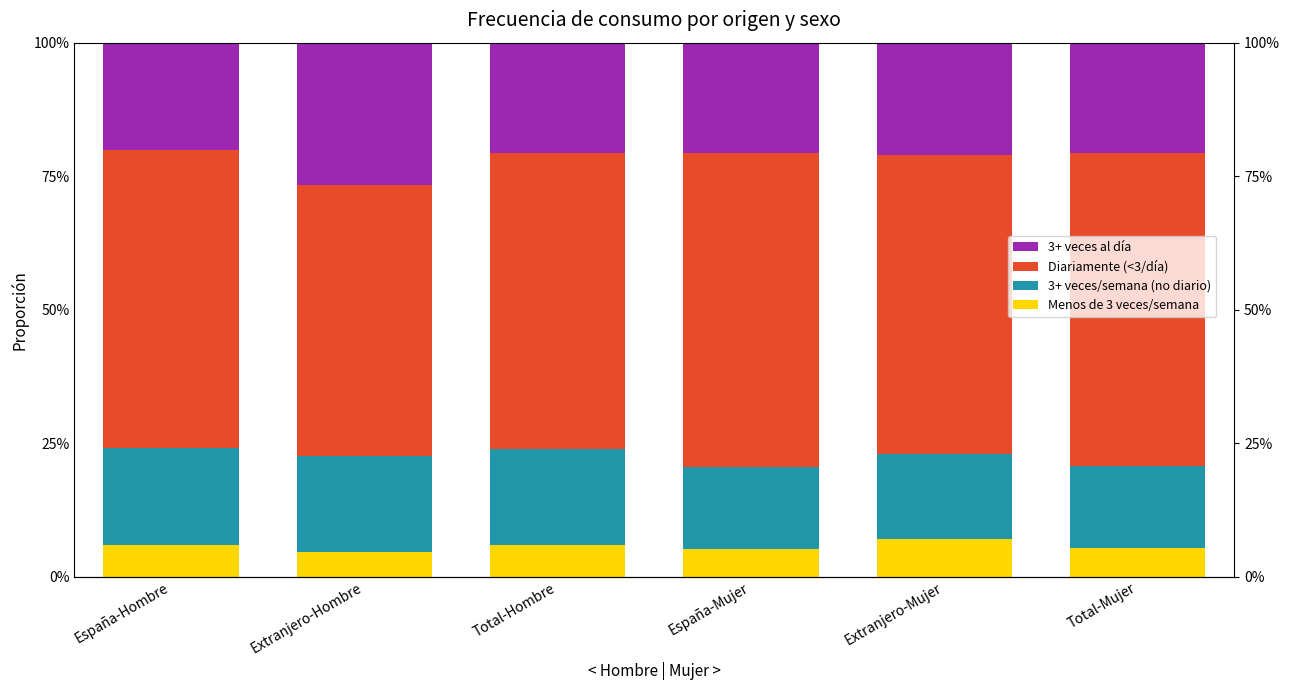

What position from the right is España-Mujer?

3